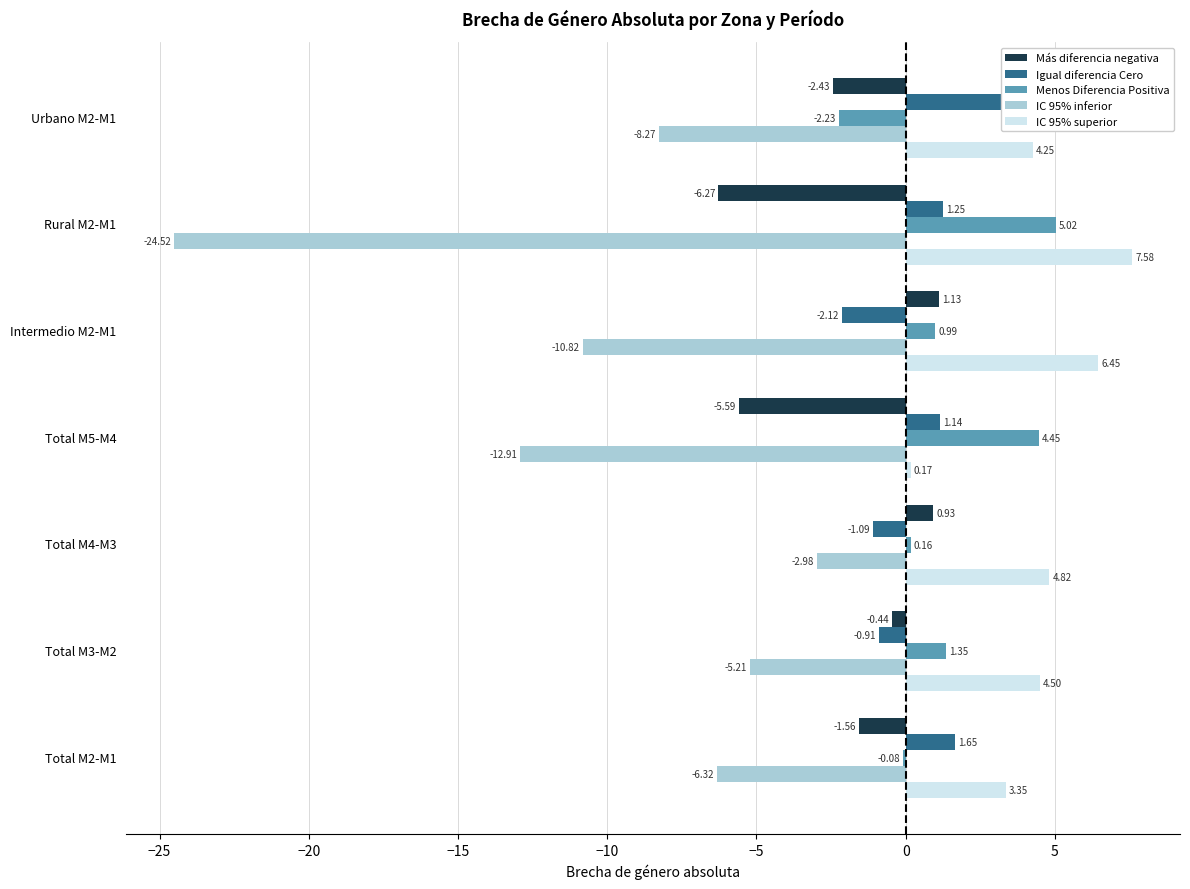

Rank the series at Total M5-M4 from lowest to highest value.

IC 95% inferior, Más diferencia negativa, IC 95% superior, Igual diferencia Cero, Menos Diferencia Positiva